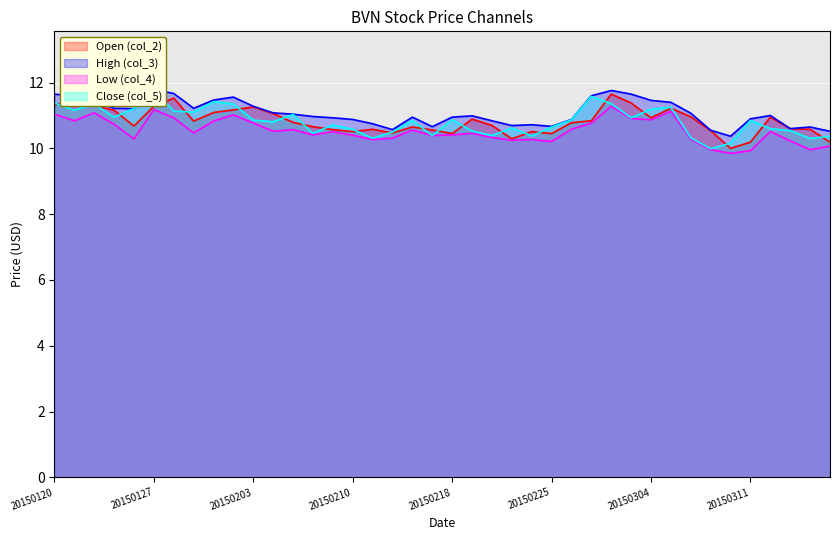

What is the lowest value of the col_3 series?

10.4